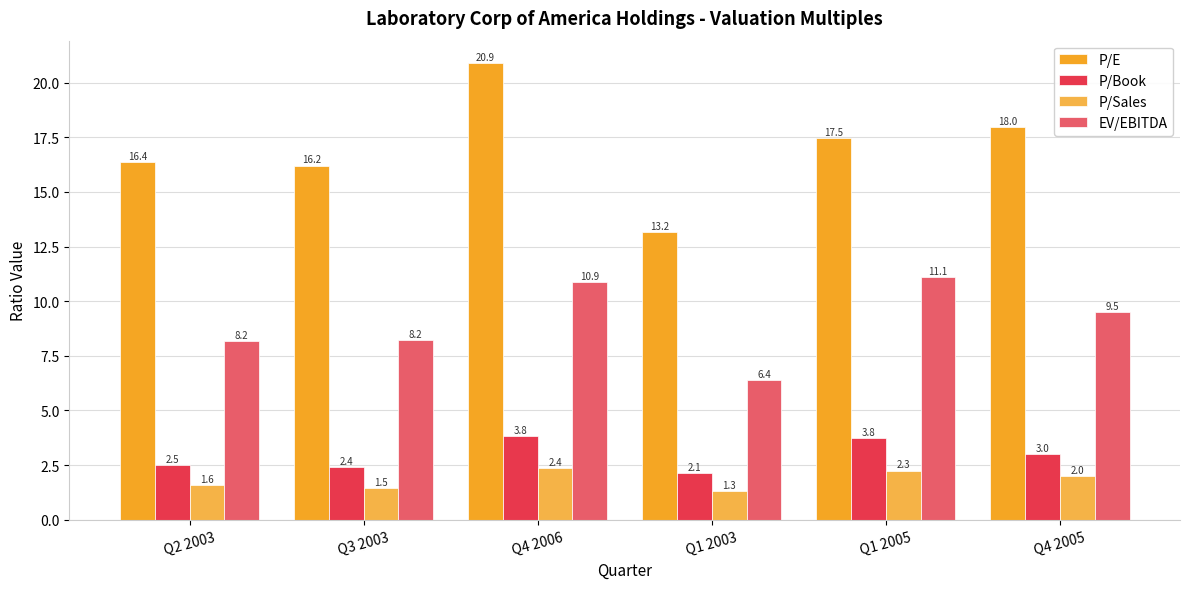

Which has a higher value, Q1 2005 or Q3 2003?

Q1 2005